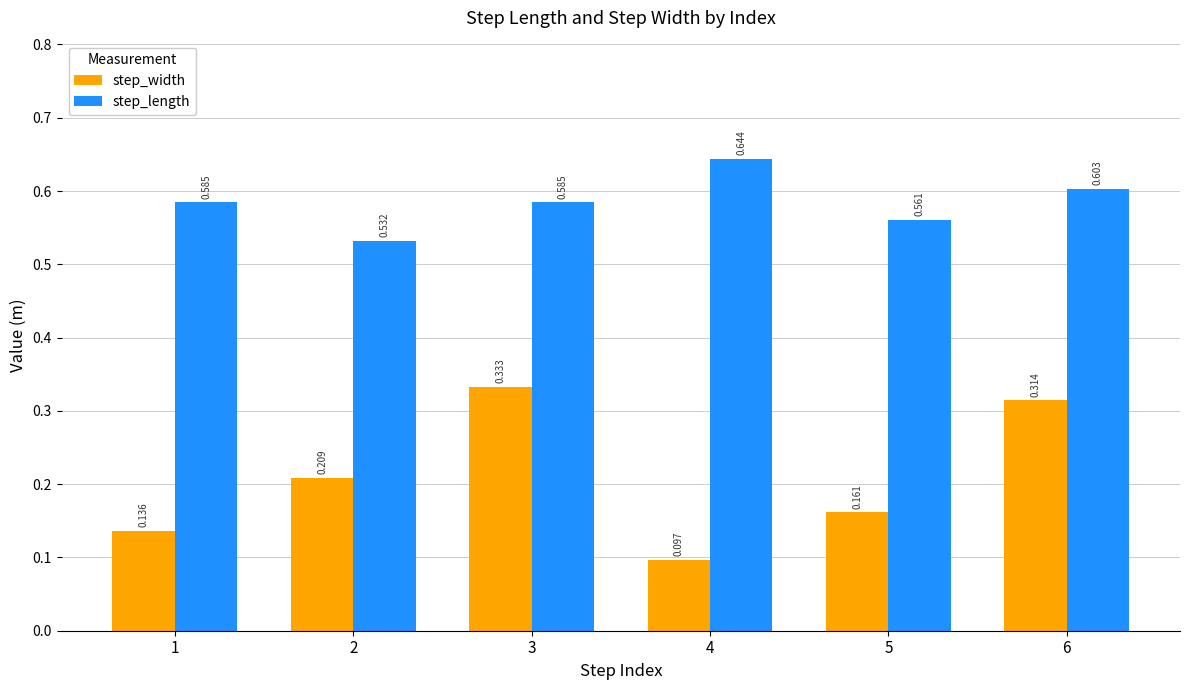

Which series changed the most between 1 and 5?

step_width